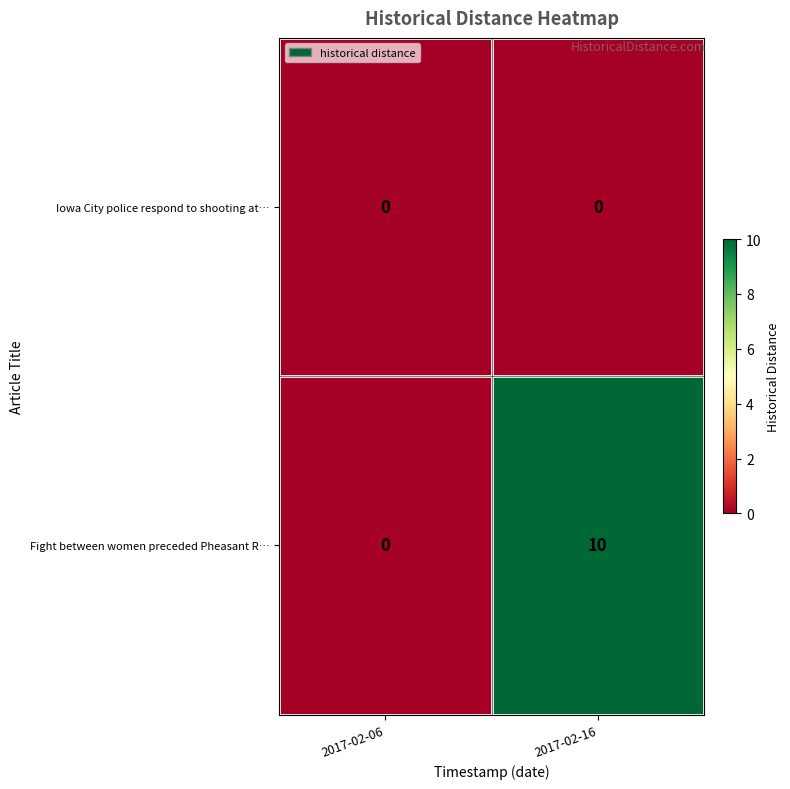

Which series has the widest spread of values?

Fight between women preceded Pheasant R…